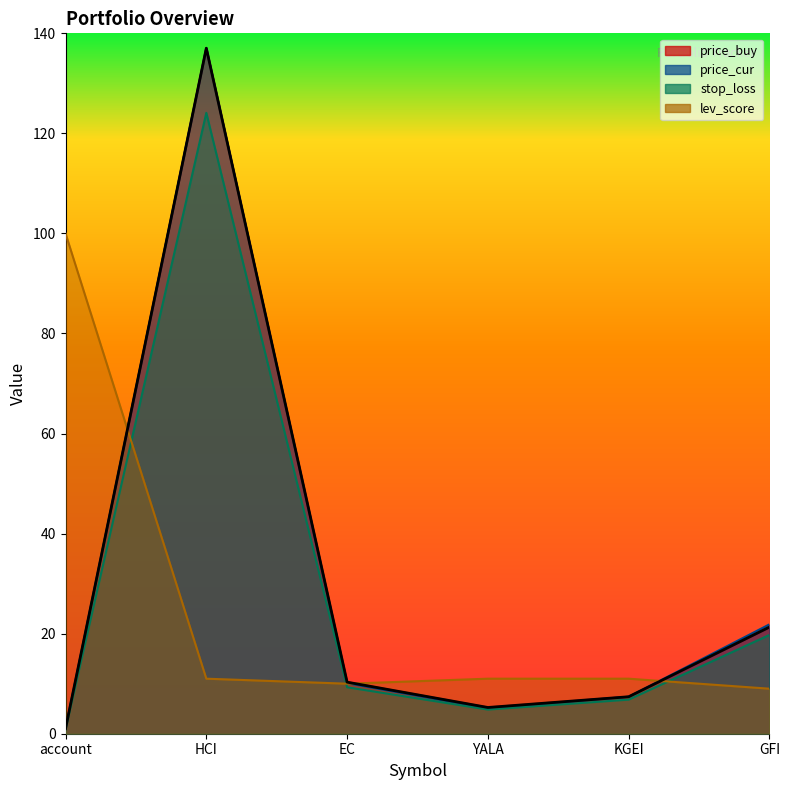

Is it true that price_buy equals 4.4 at KGEI?

False